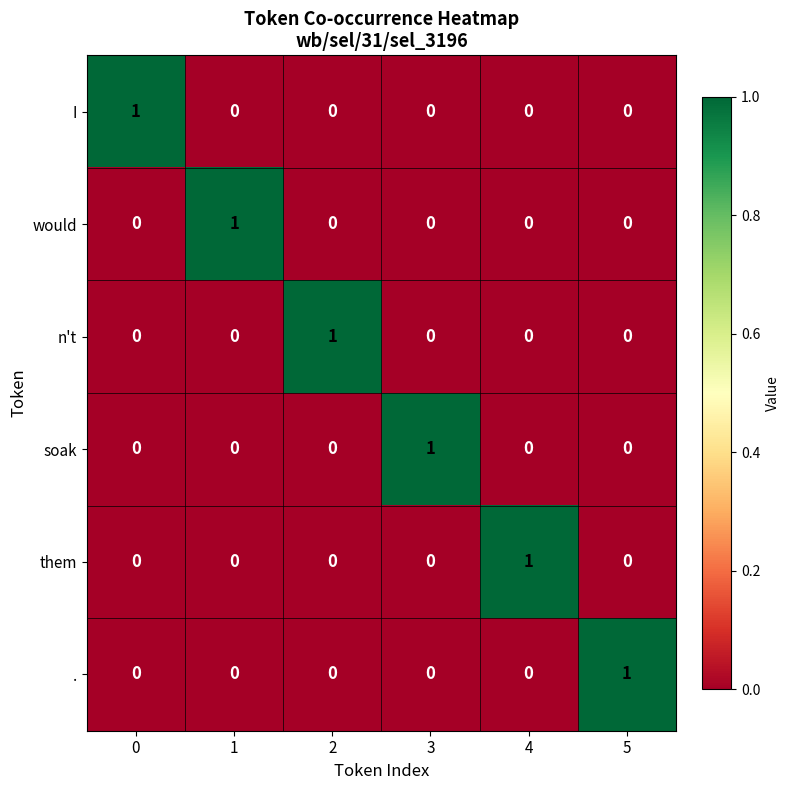

At how many categories does at least one series exceed 0?

6